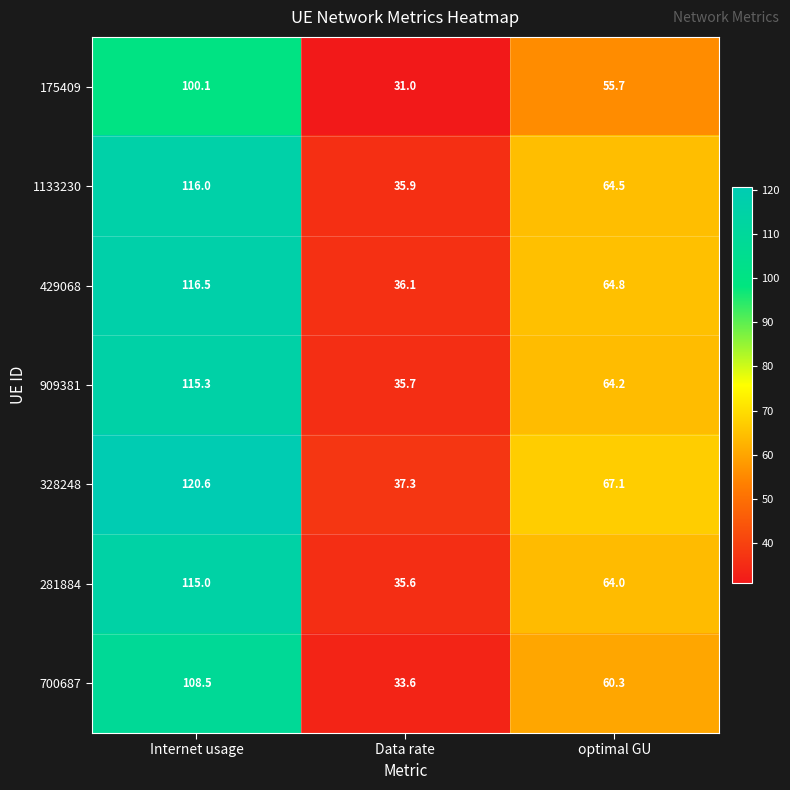

Count the number of categories in the chart.

3